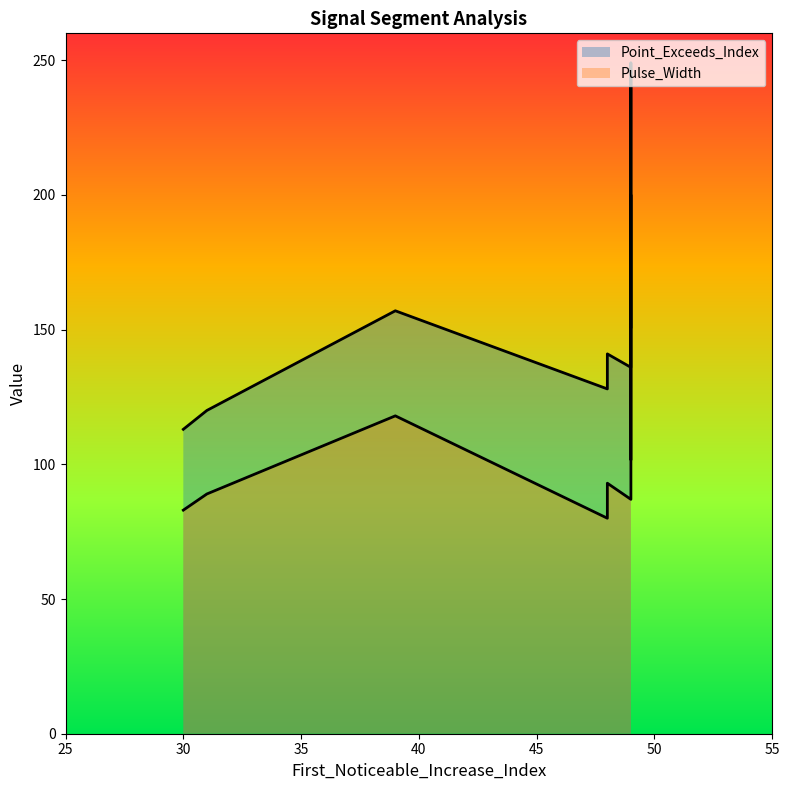

What is the maximum value shown in the chart?

249